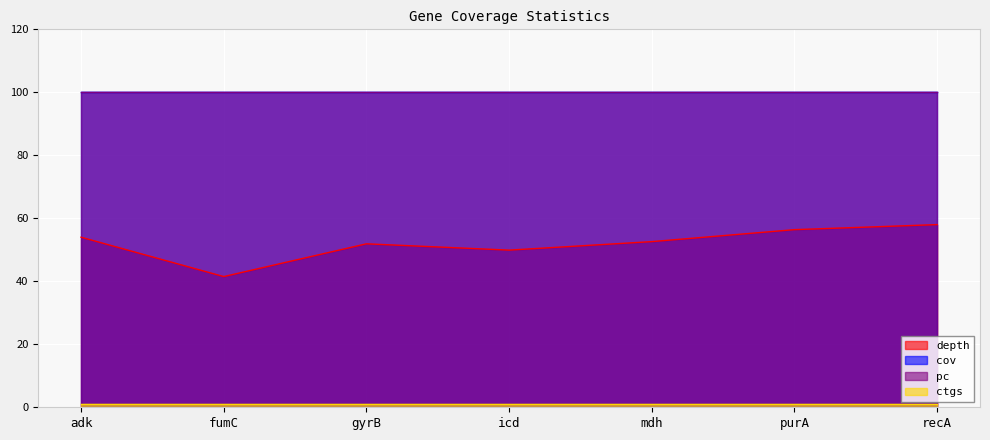

At which label does depth reach its minimum?

fumC